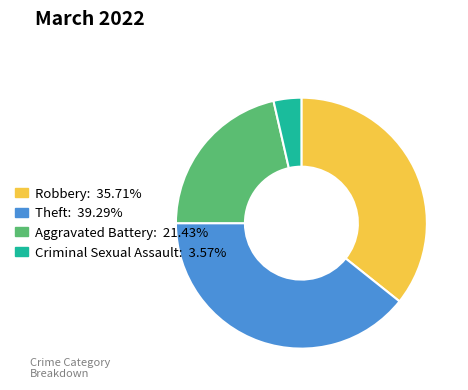

Approximately how many times larger is the value at Theft: 39.29% compared to Robbery: 35.71%?

1.1